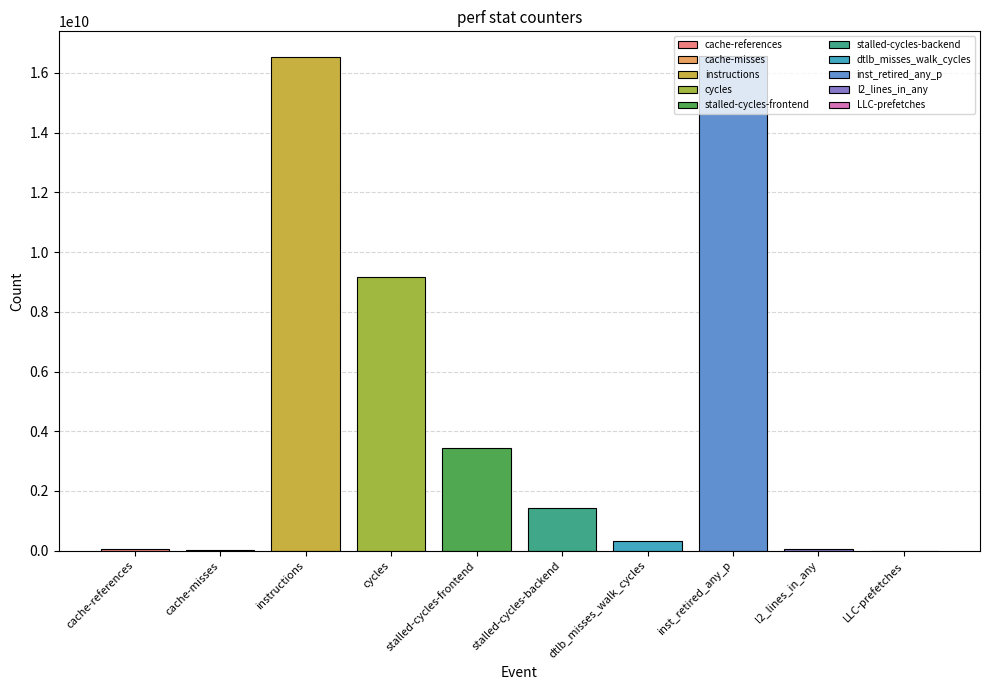

What is the label of the 7th bar from the left?

dtlb_misses_walk_cycles